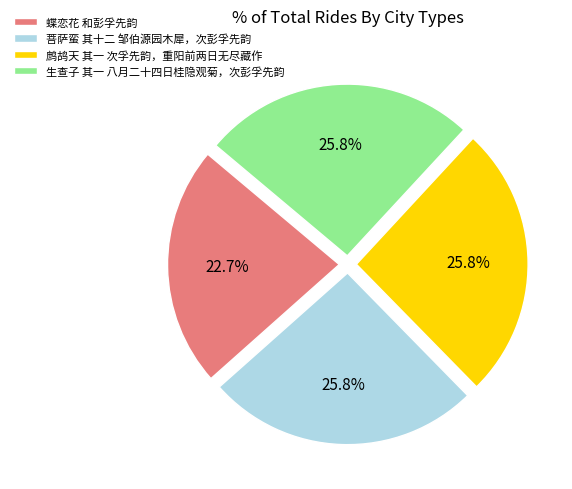

How many slices are in this pie chart?

4